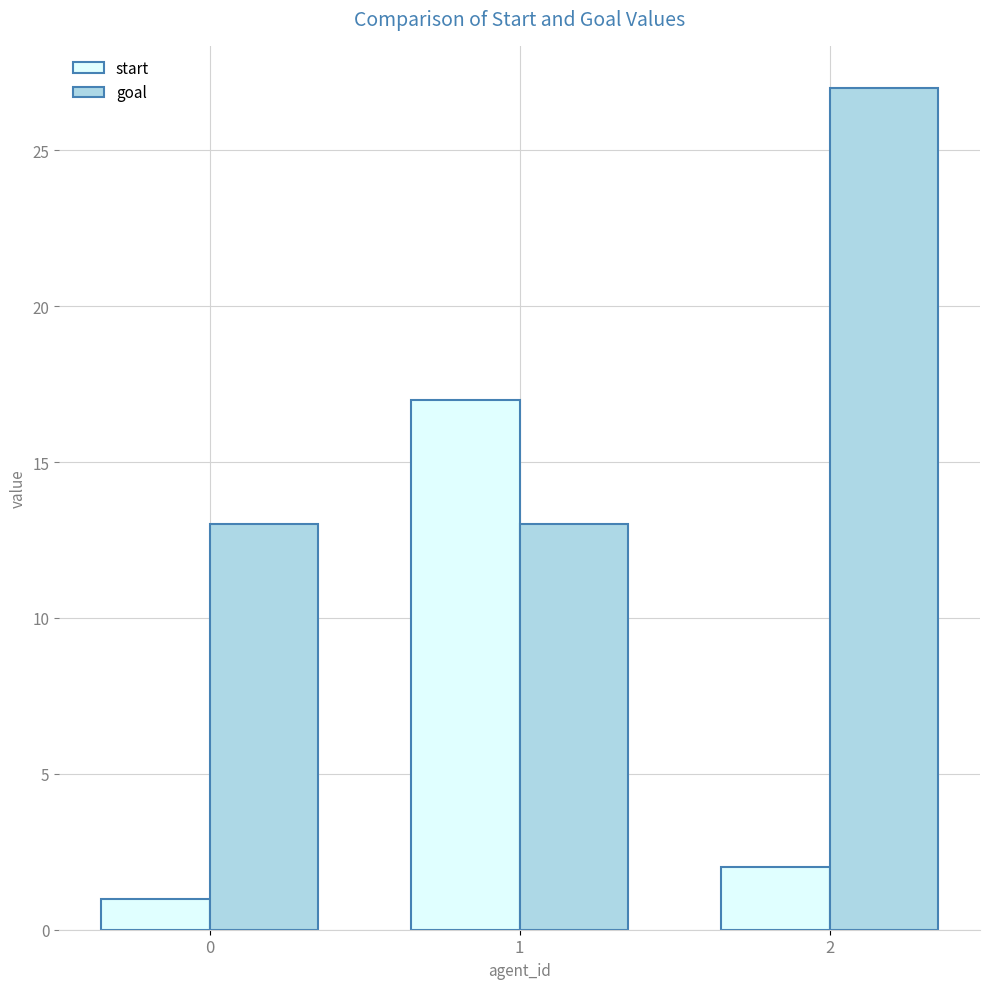

Reading left to right, transcribe all the data shown in this chart.

start: 0=1	1=17	2=2
goal: 0=13	1=13	2=27